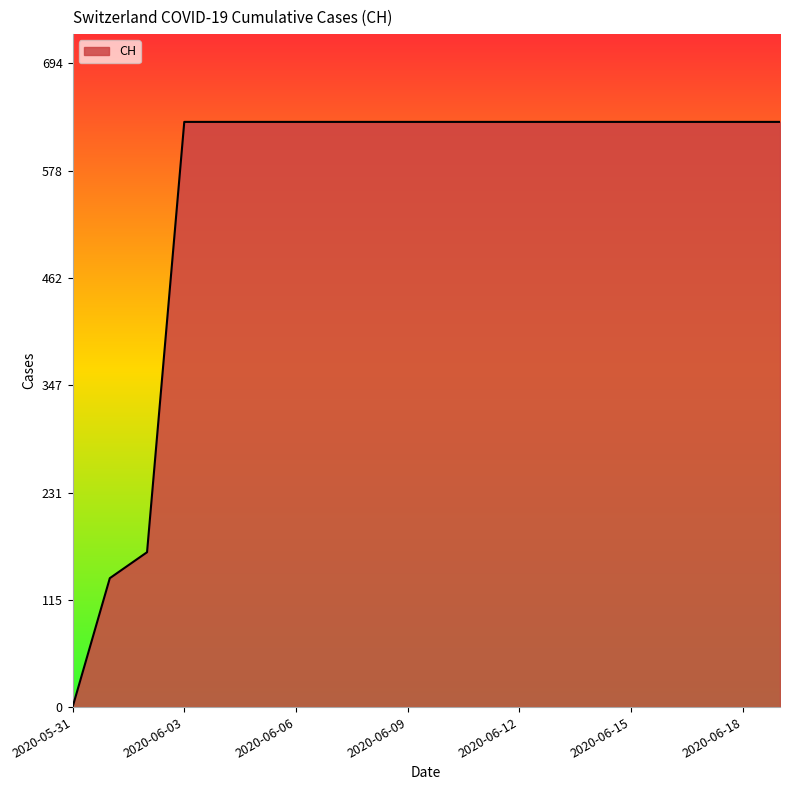

What is the difference between the maximum and minimum values?

631